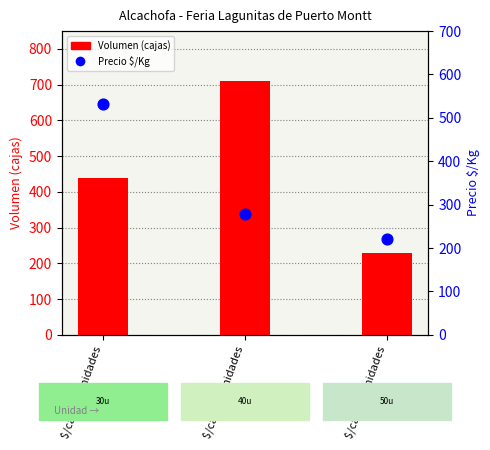

At how many categories does at least one series exceed 425?

2